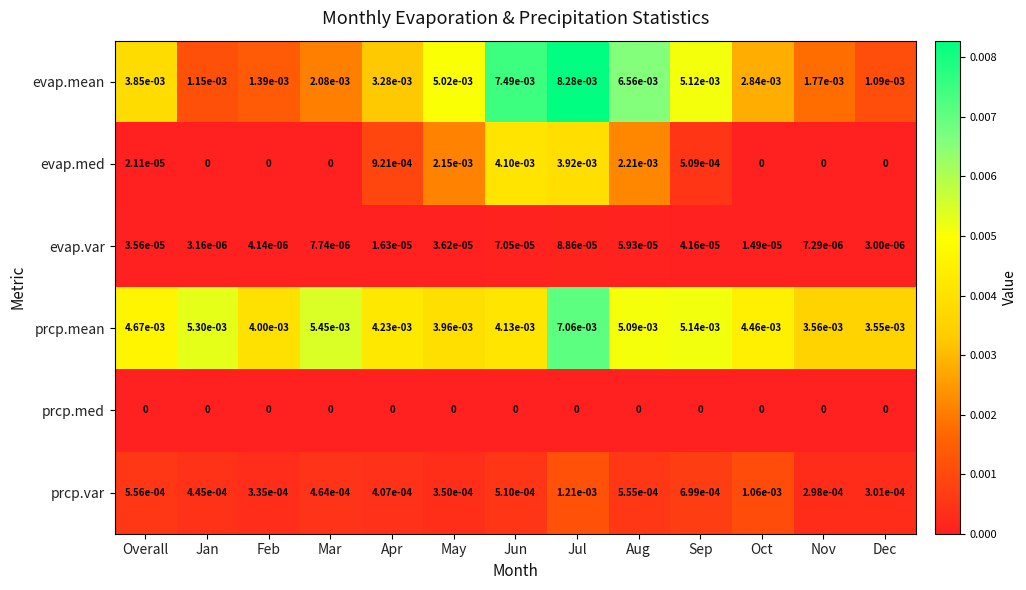

Which series has the widest spread of values?

evap.mean